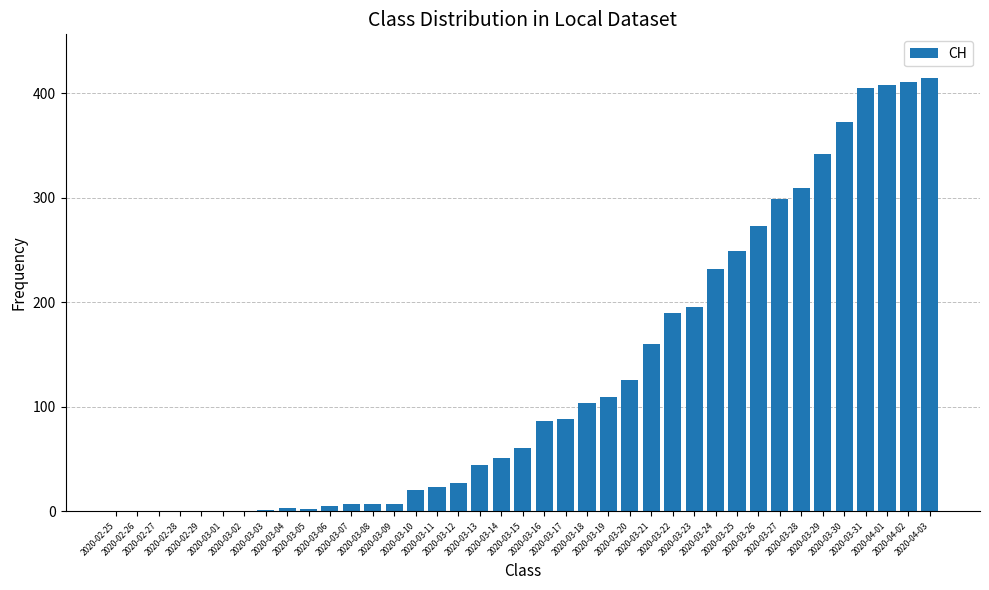

What is the greatest value displayed?

415